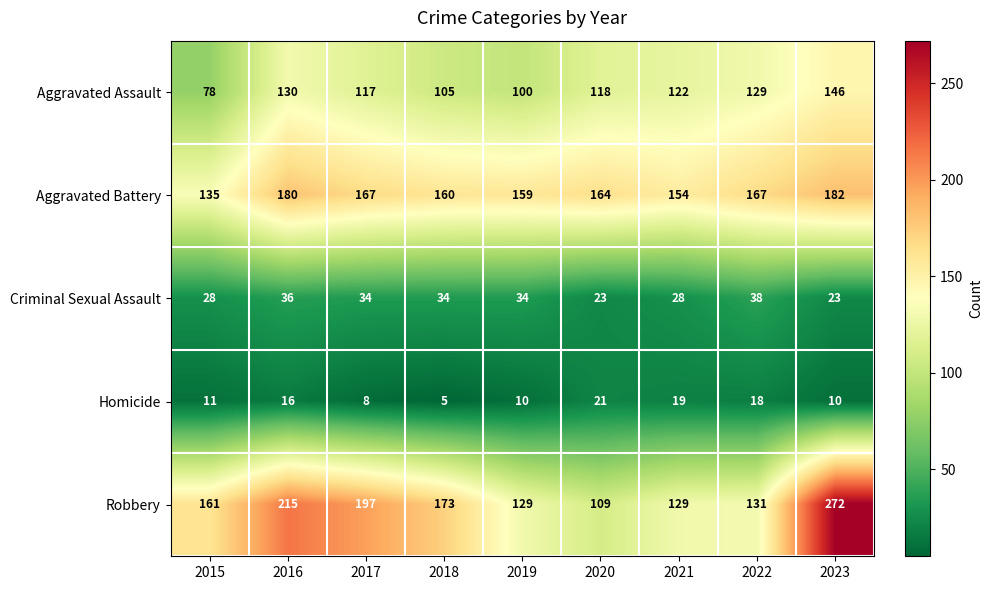

What is the difference between the second highest and minimum values in the Robbery series?

106